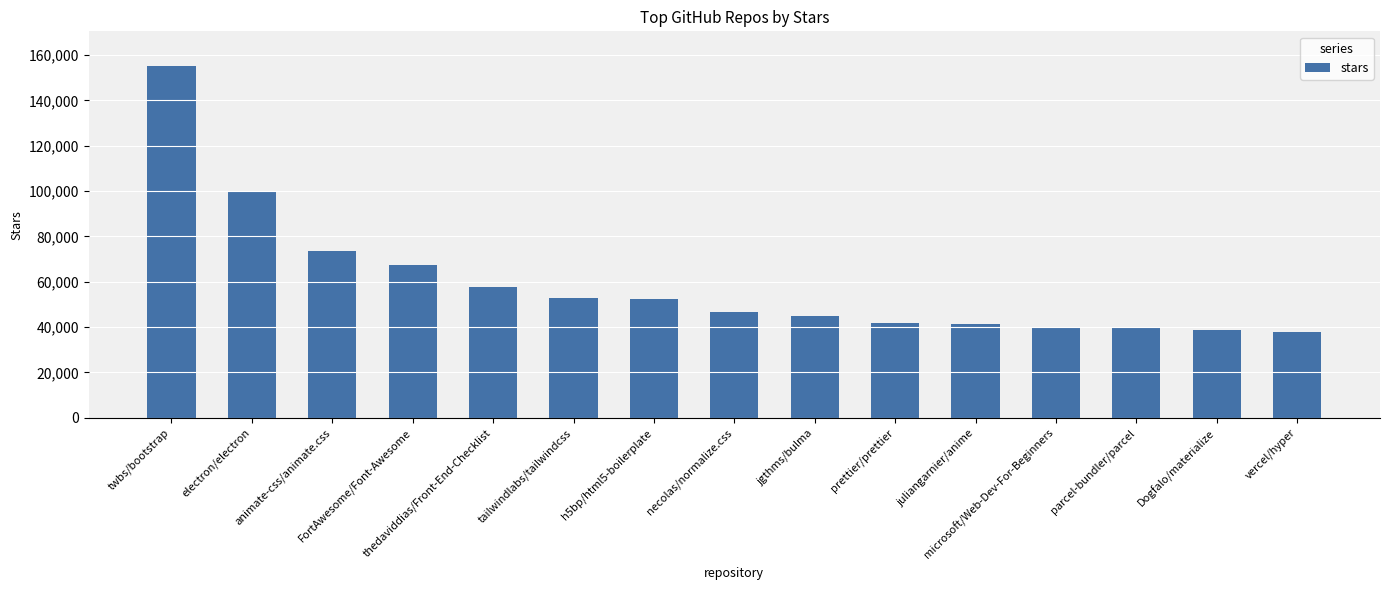

What is the average value?

59353